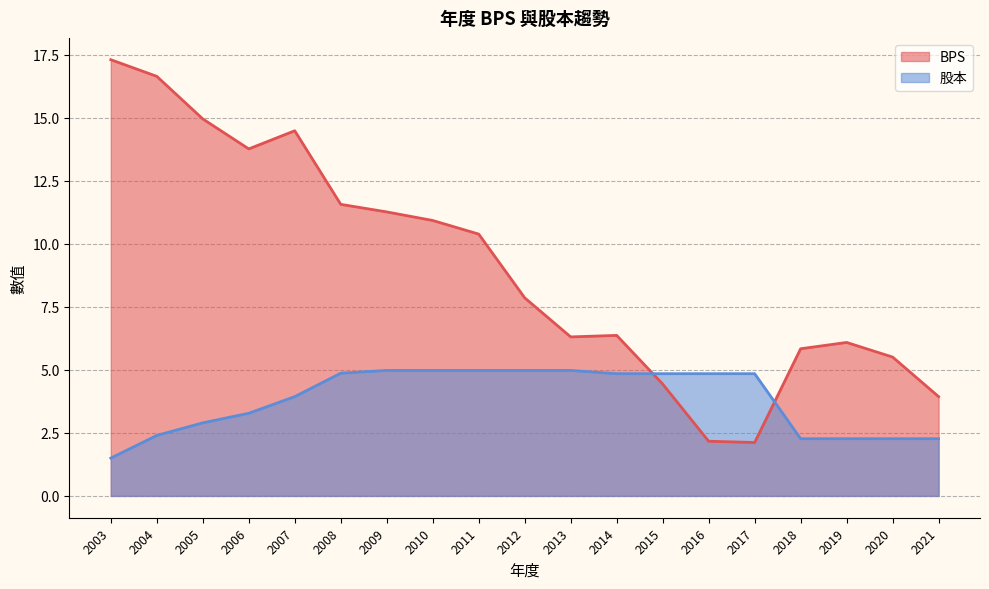

Rank the series by their average value, from lowest to highest.

股本, BPS